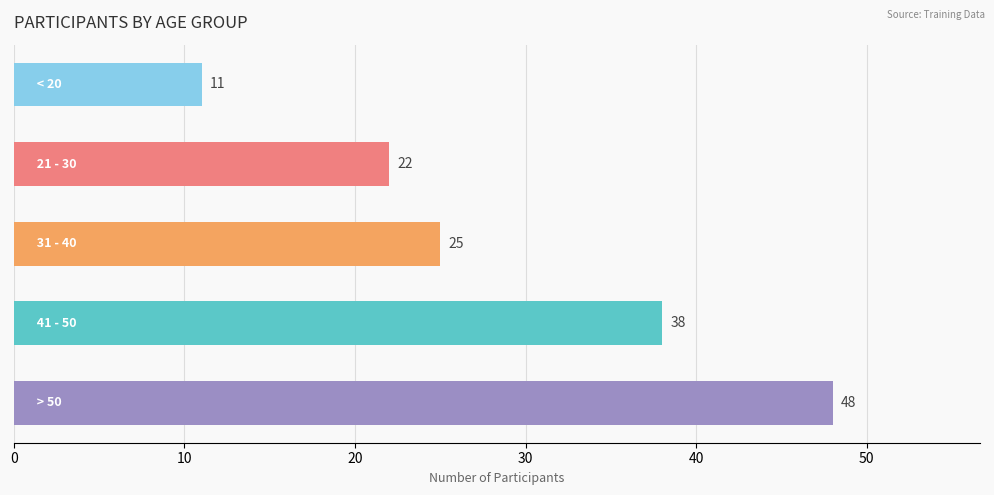

What is the difference between the maximum and minimum values?

37